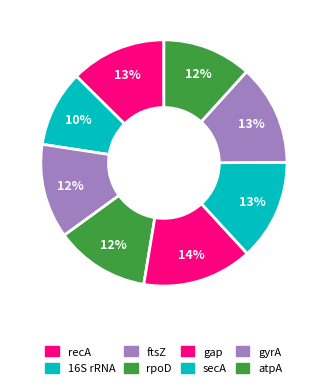

The gap slice represents 14% of the pie. True or false?

True